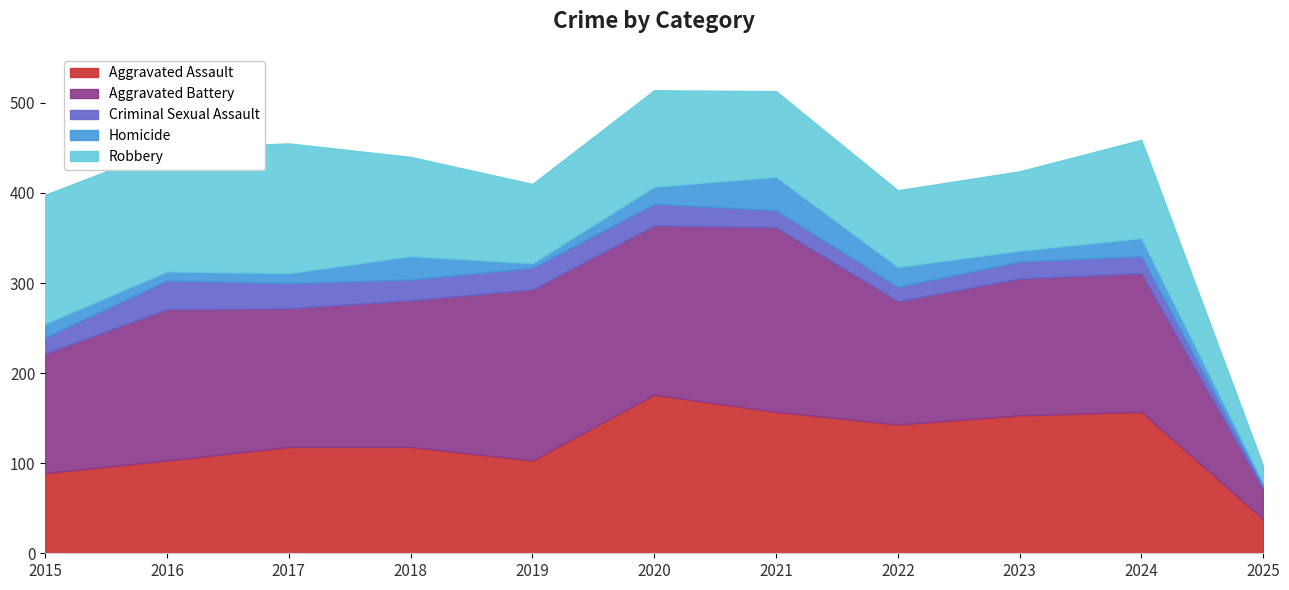

Rank the series at 2023 from highest to lowest value.

Aggravated Assault, Aggravated Battery, Robbery, Criminal Sexual Assault, Homicide